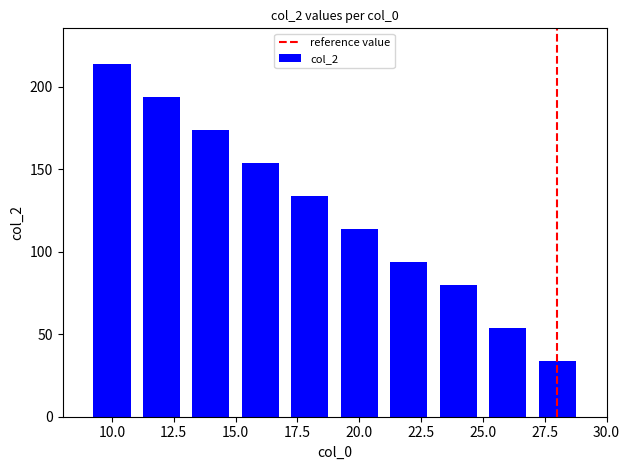

What is the sum of all values?

1246